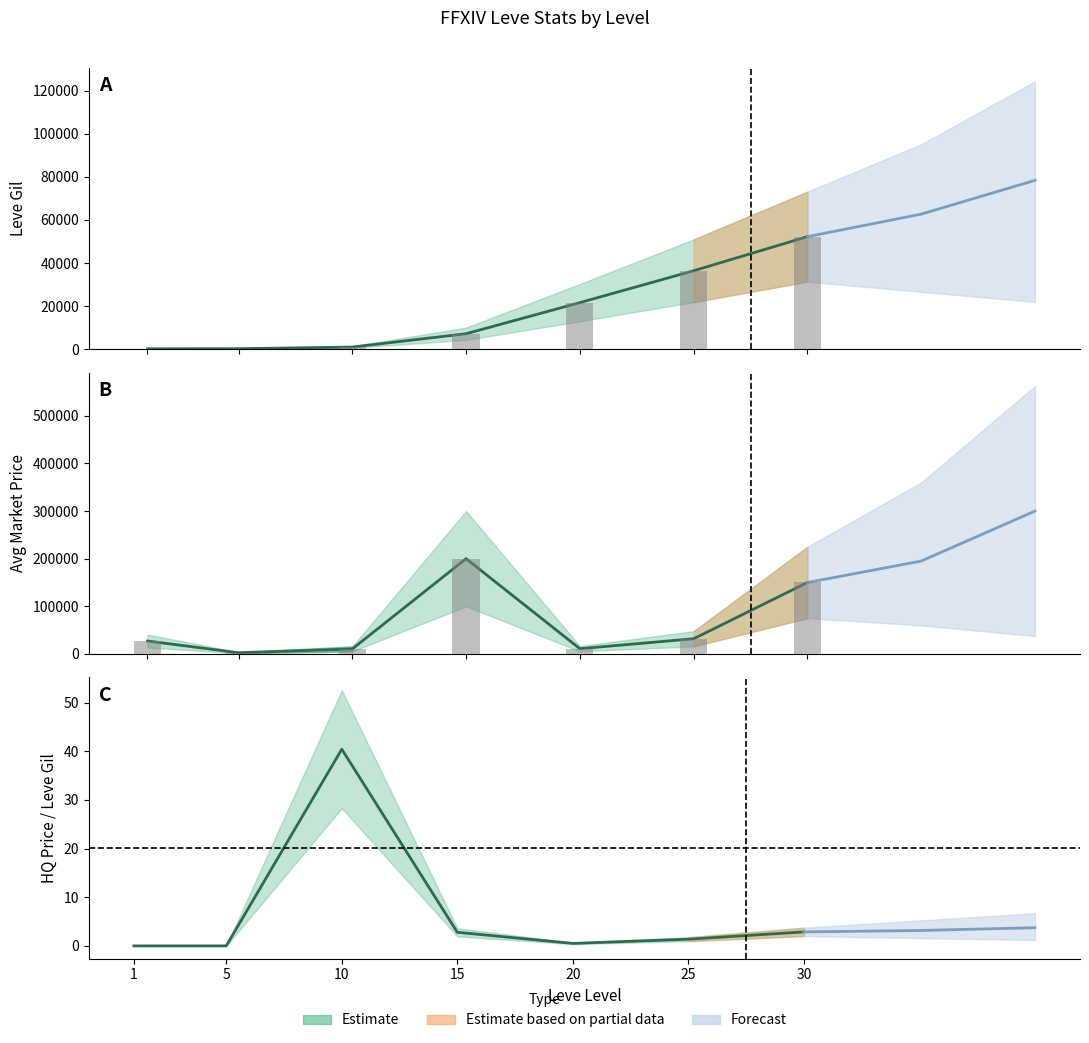

Read the Leve Gil value at 30.

52220.0